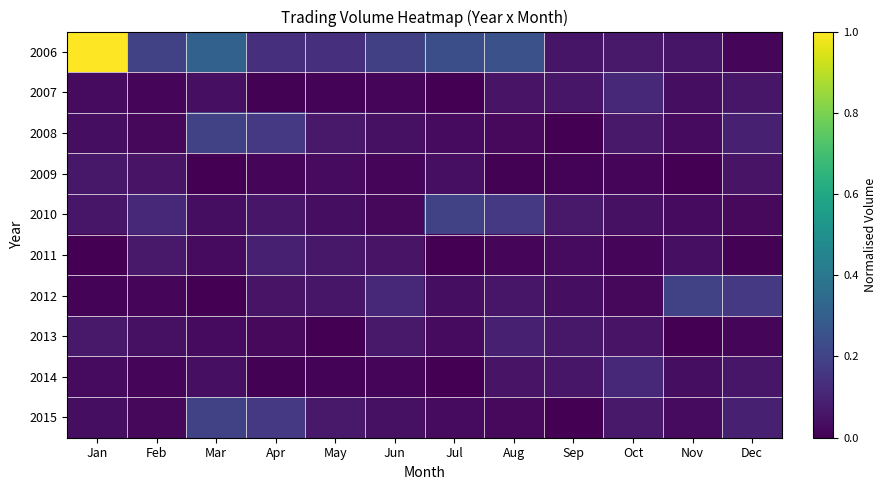

What is the spread (max minus min) of values at Feb?

0.2